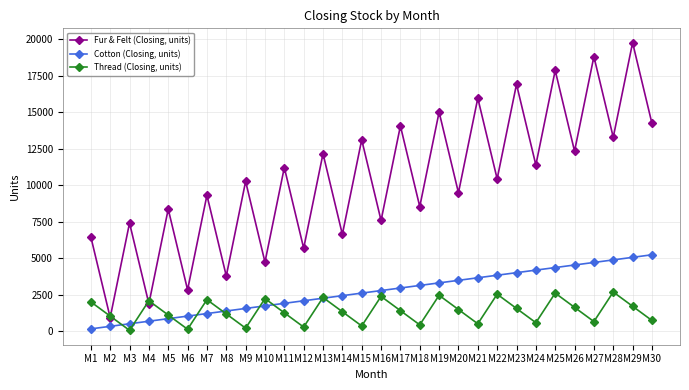

Is it true that Cotton (Closing, units) equals 2275 at M13?

True